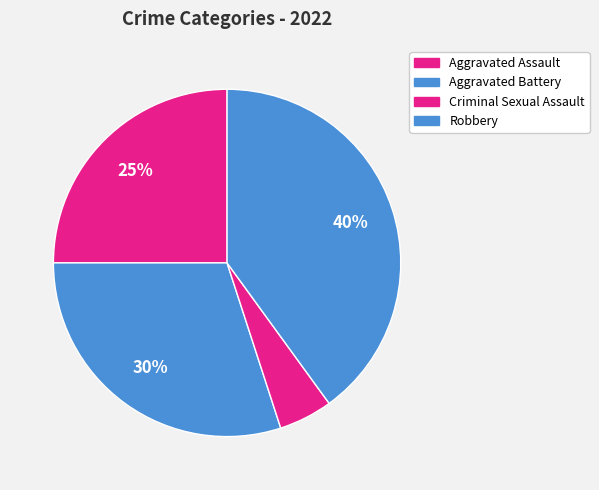

To the nearest percent, what percentage of the pie is Aggravated Battery?

30%